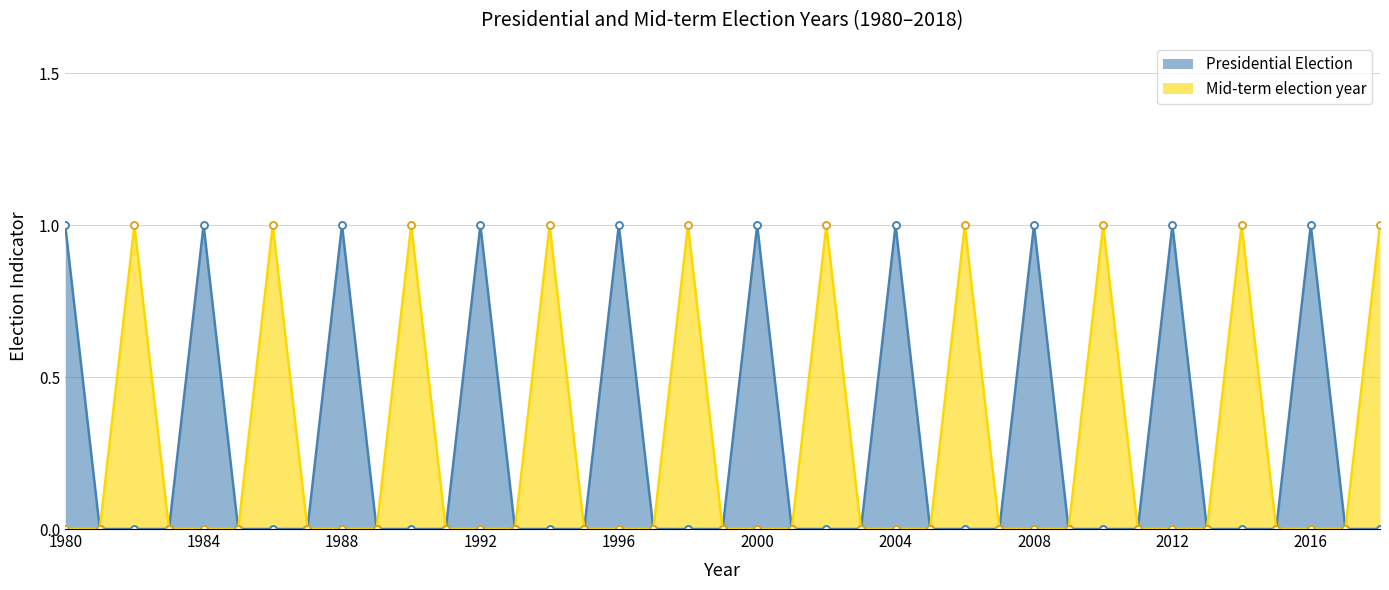

Which series has the largest range (max minus min)?

Presidential Election